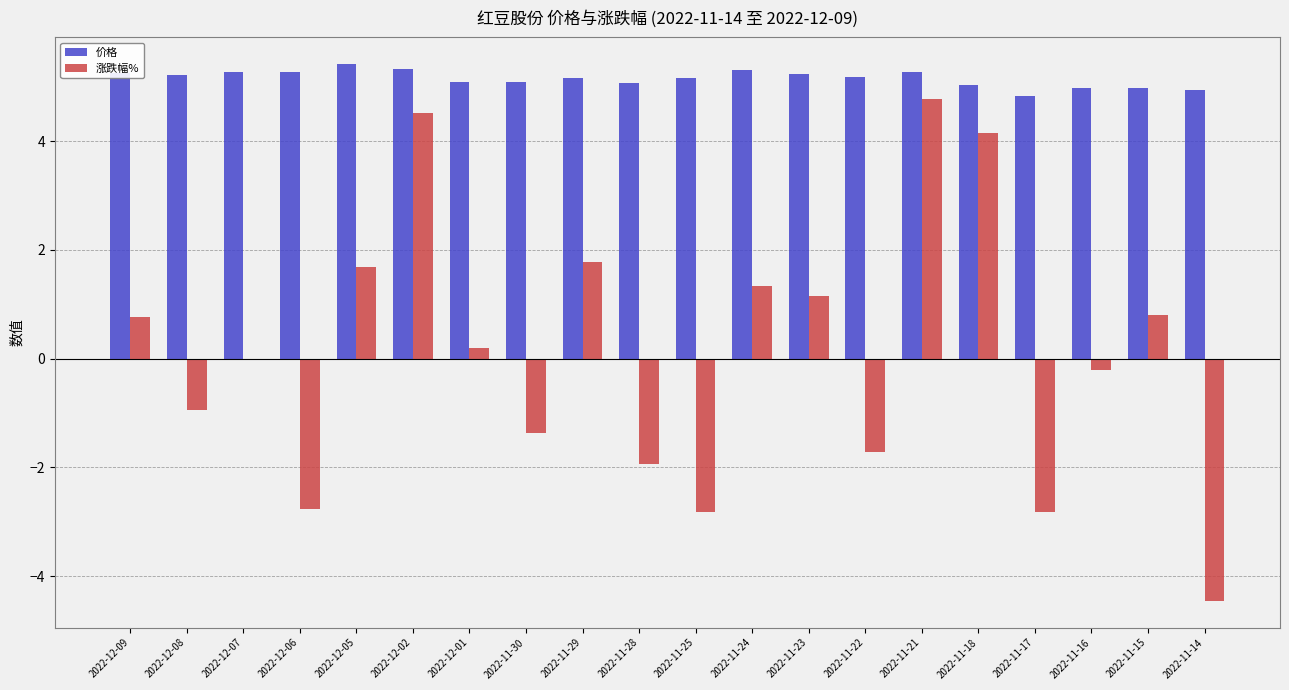

What is the total value across all series at 2022-11-30?

3.7